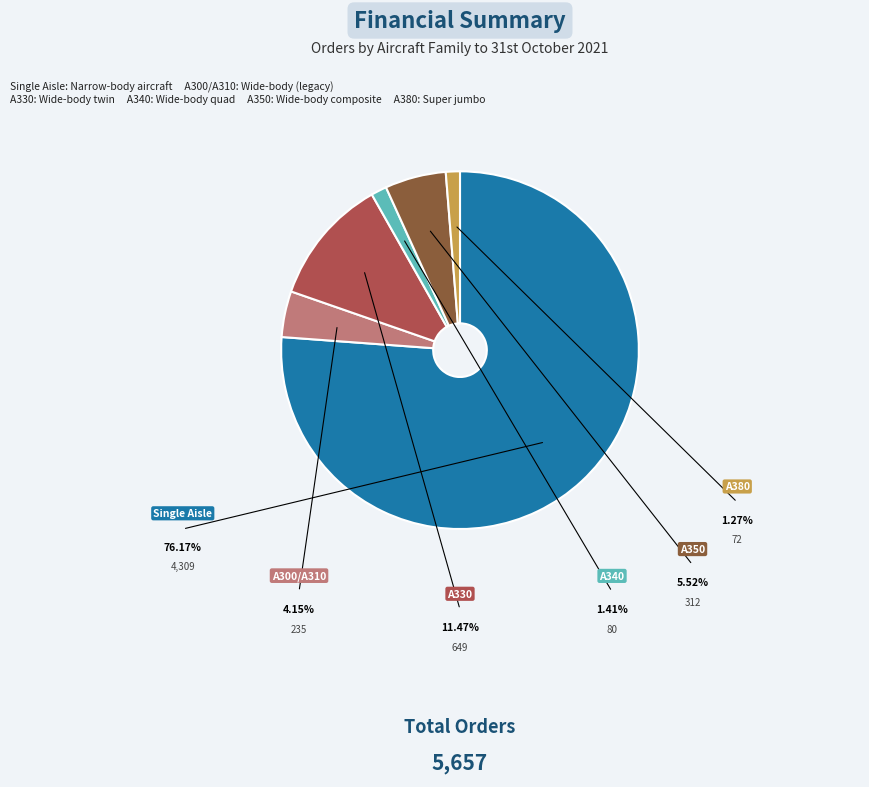

Which category has the biggest portion of the pie?

Single Aisle